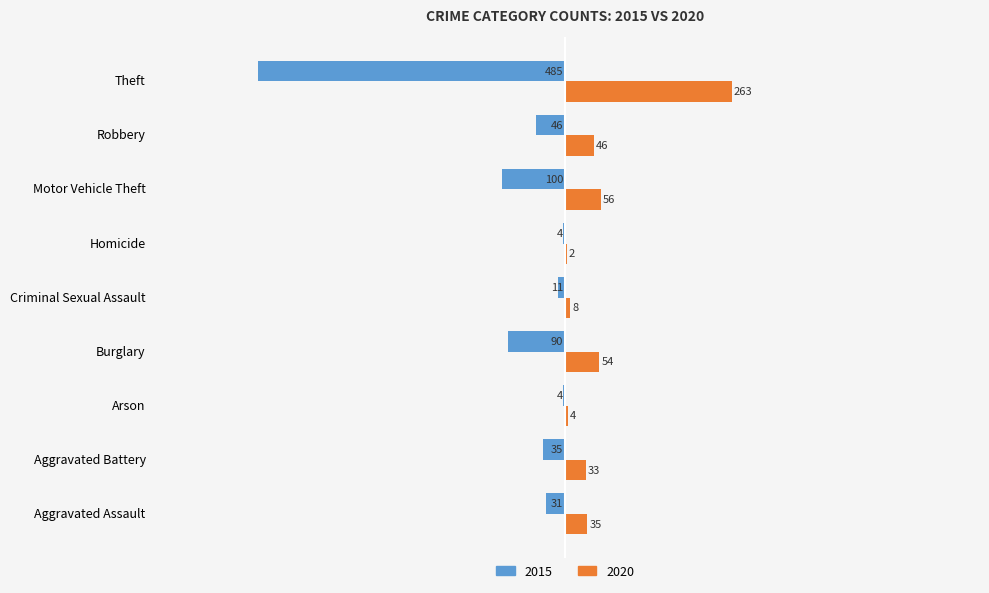

Between Arson and Homicide, which series saw the biggest shift?

2020